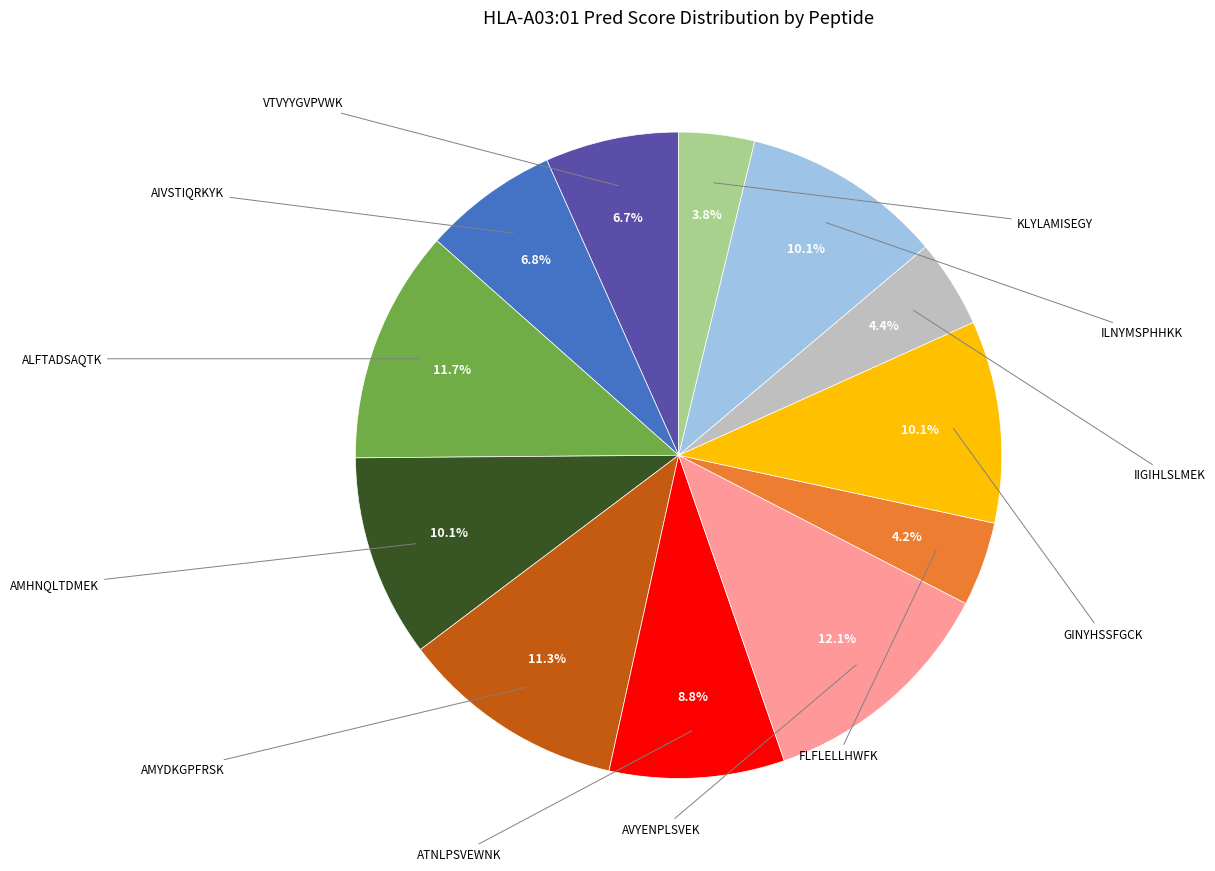

Is there any slice that represents more than half of the pie?

No